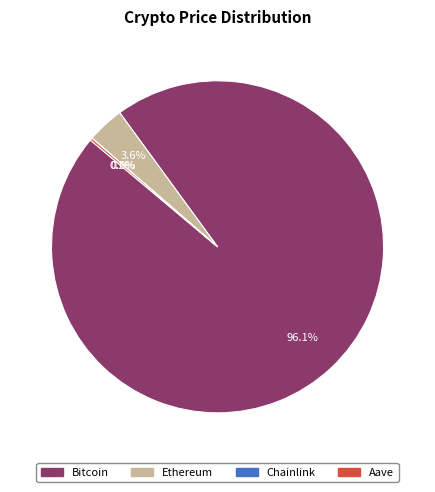

What percentage is NOT represented by Ethereum?

96.4%